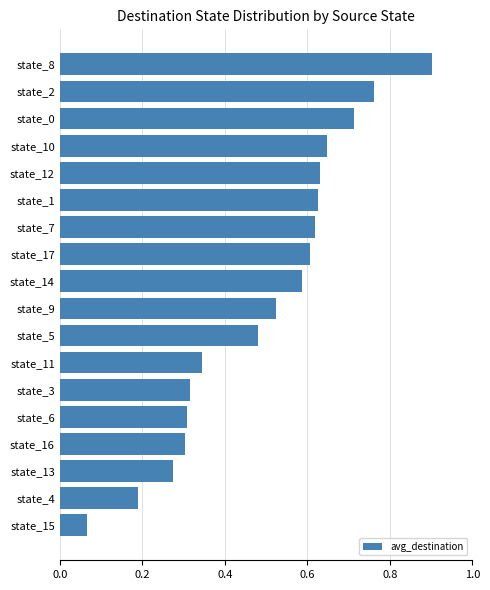

At which label is the value closest to 0?

state_15